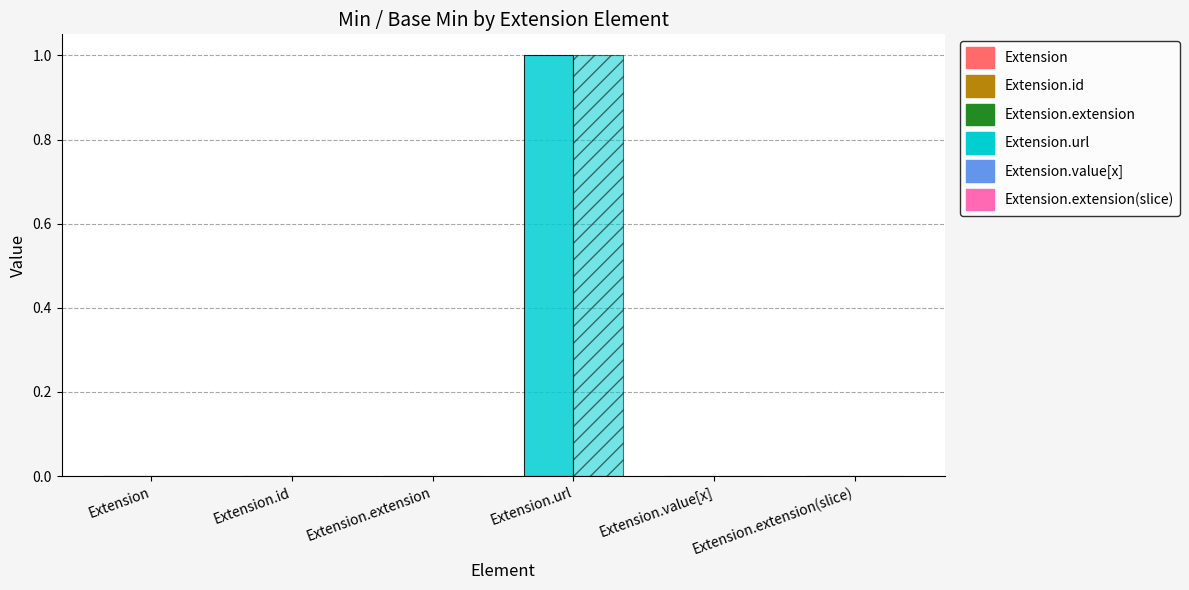

Count the number of data series in this chart.

2